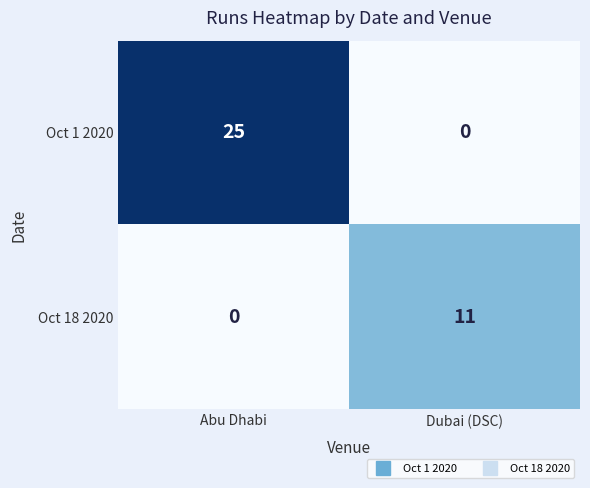

Which category has the highest value in the Oct 18 2020 series?

Dubai (DSC)